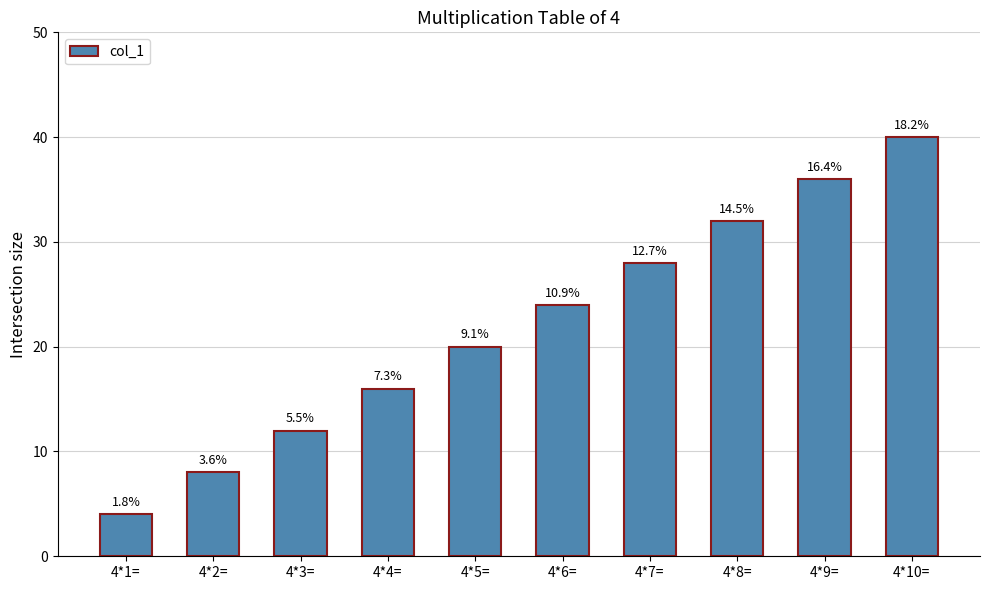

What is the maximum value shown in the chart?

40